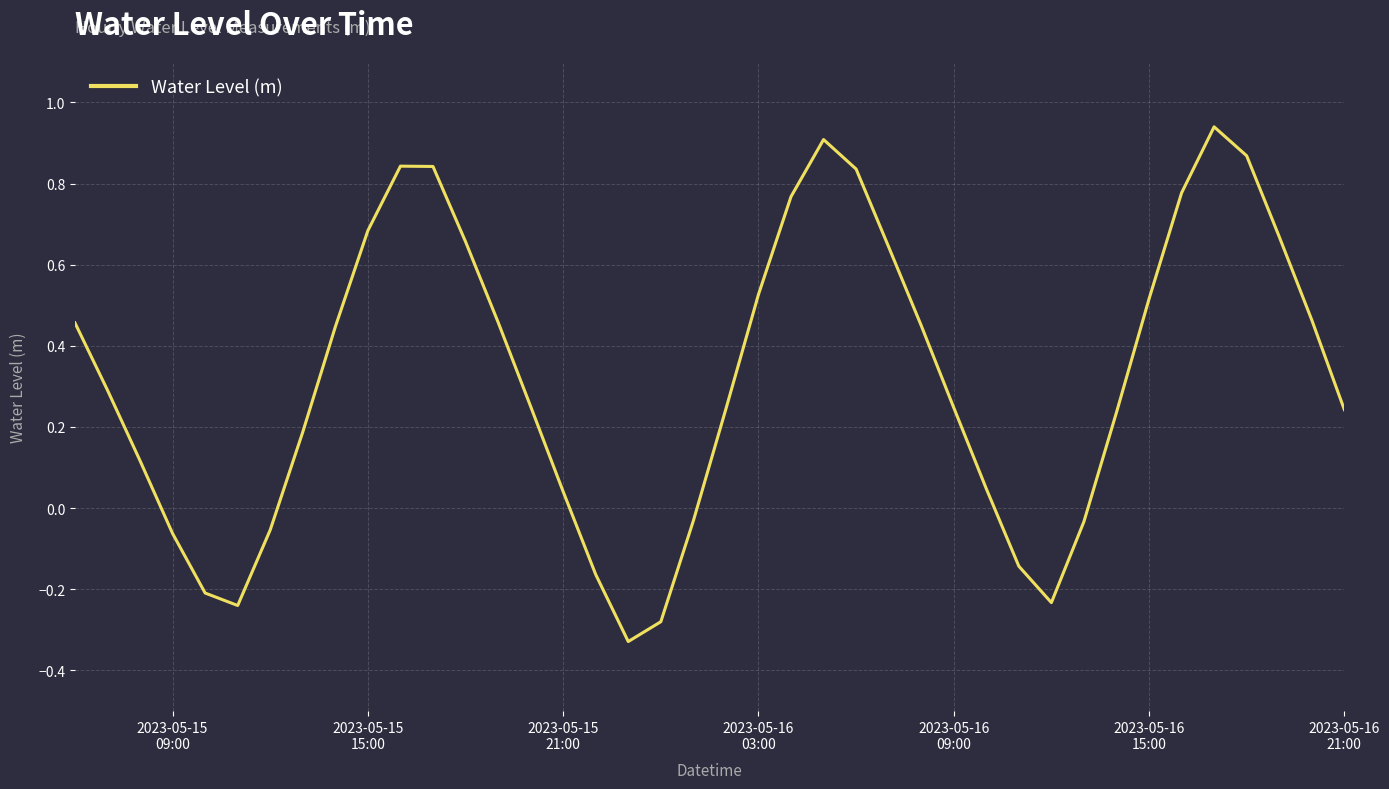

How many categories are shown in the chart?

40